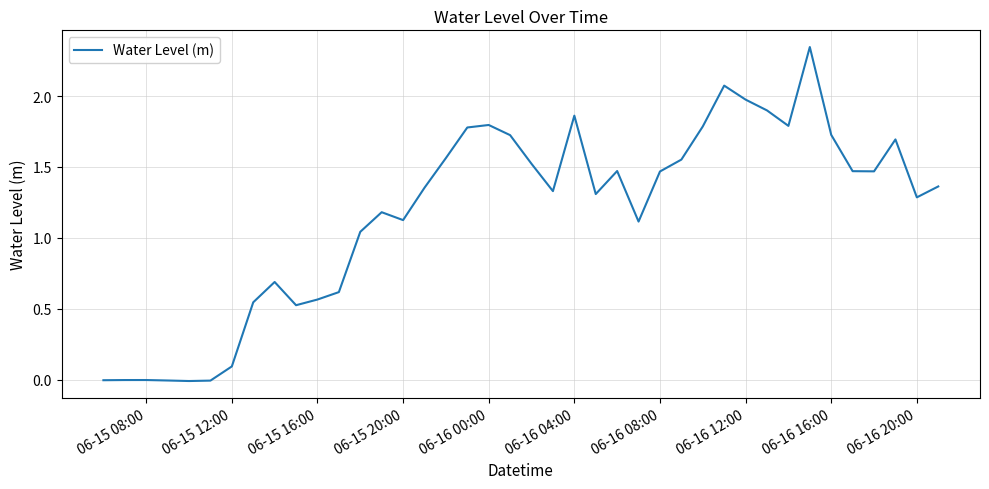

Count the number of categories in the chart.

40